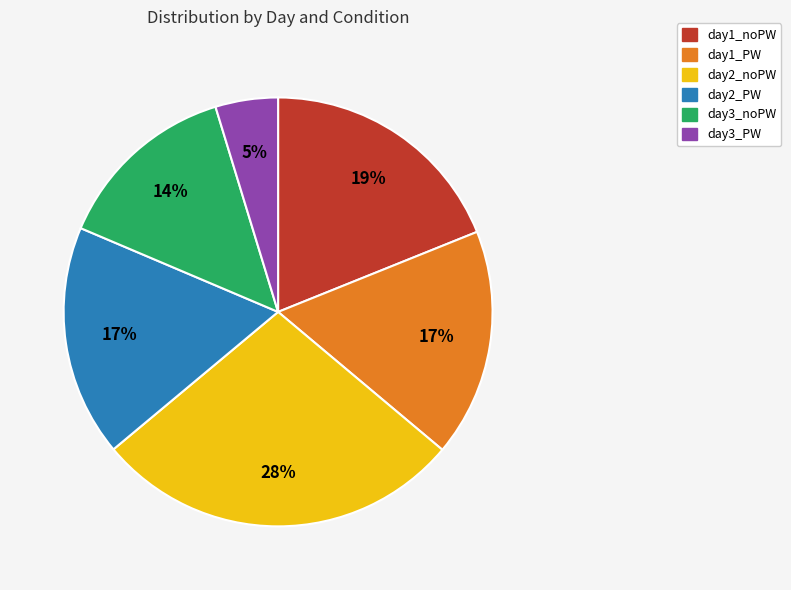

Which slice is the smallest?

day3_PW